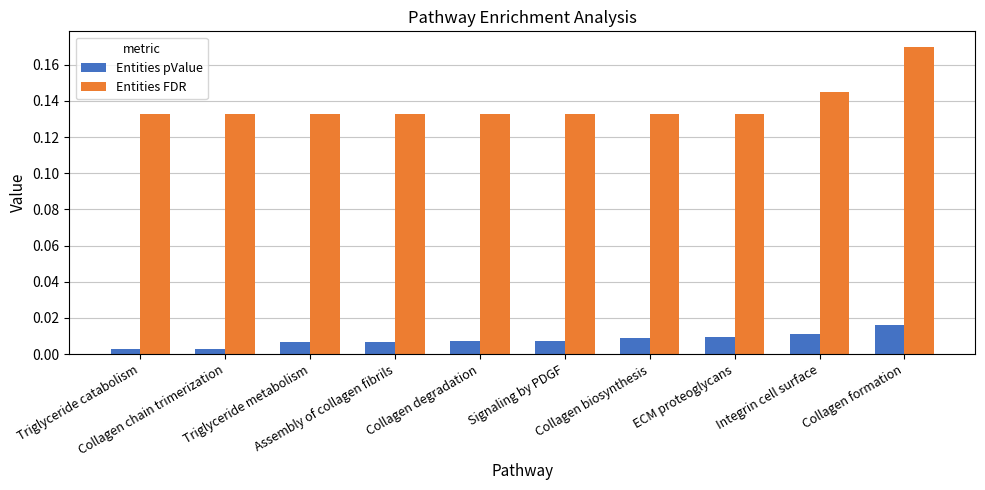

What is the sum of all Entities FDR values?

1.4